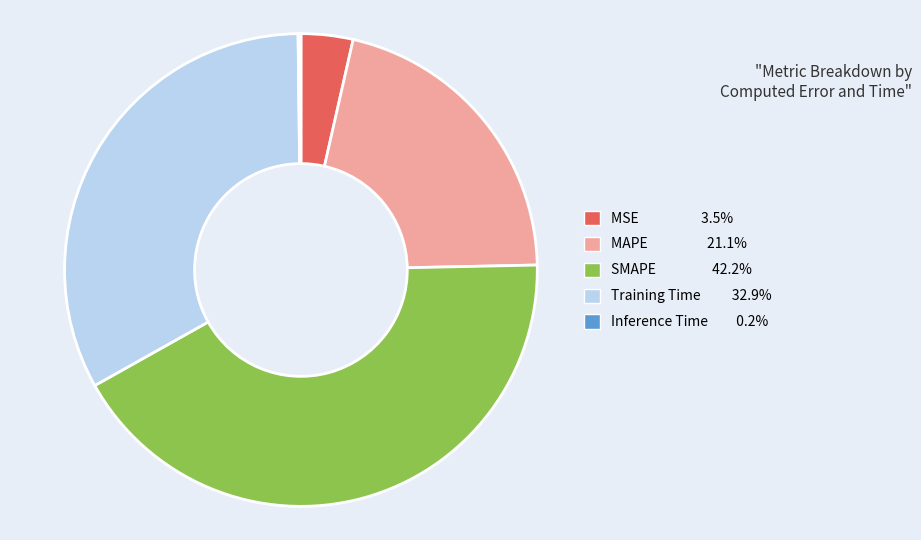

Is it true that Training Time is 33% of the pie?

True